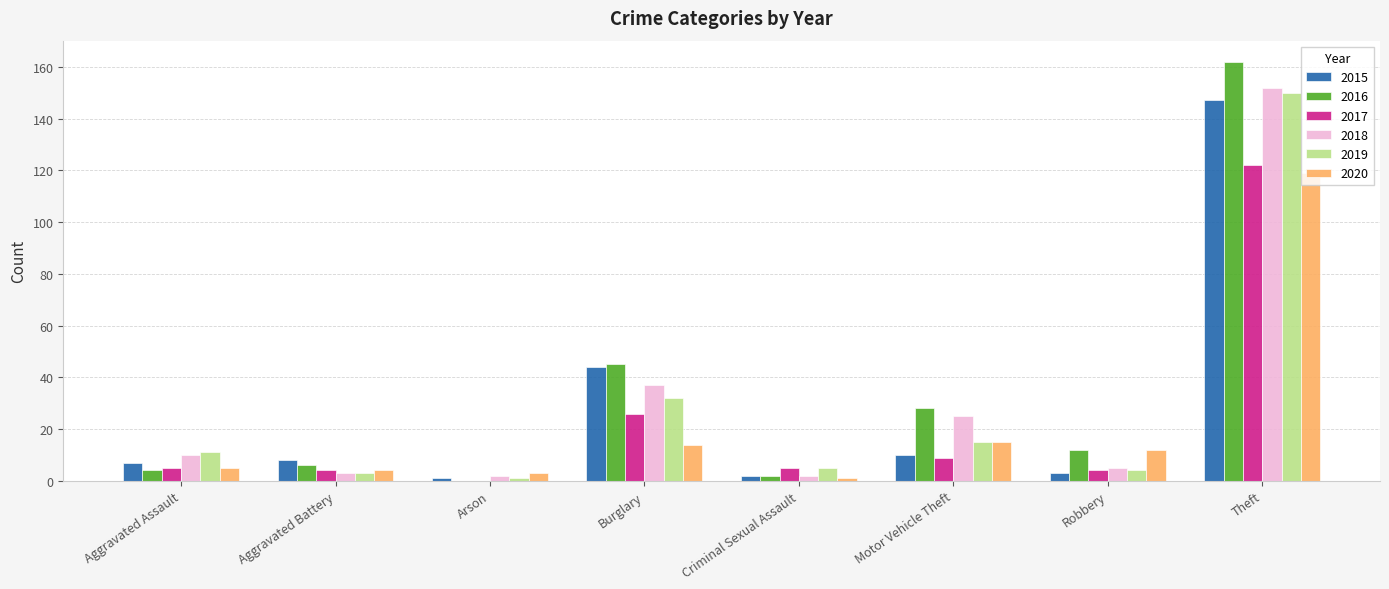

What is the sum of all 2016 values?

259